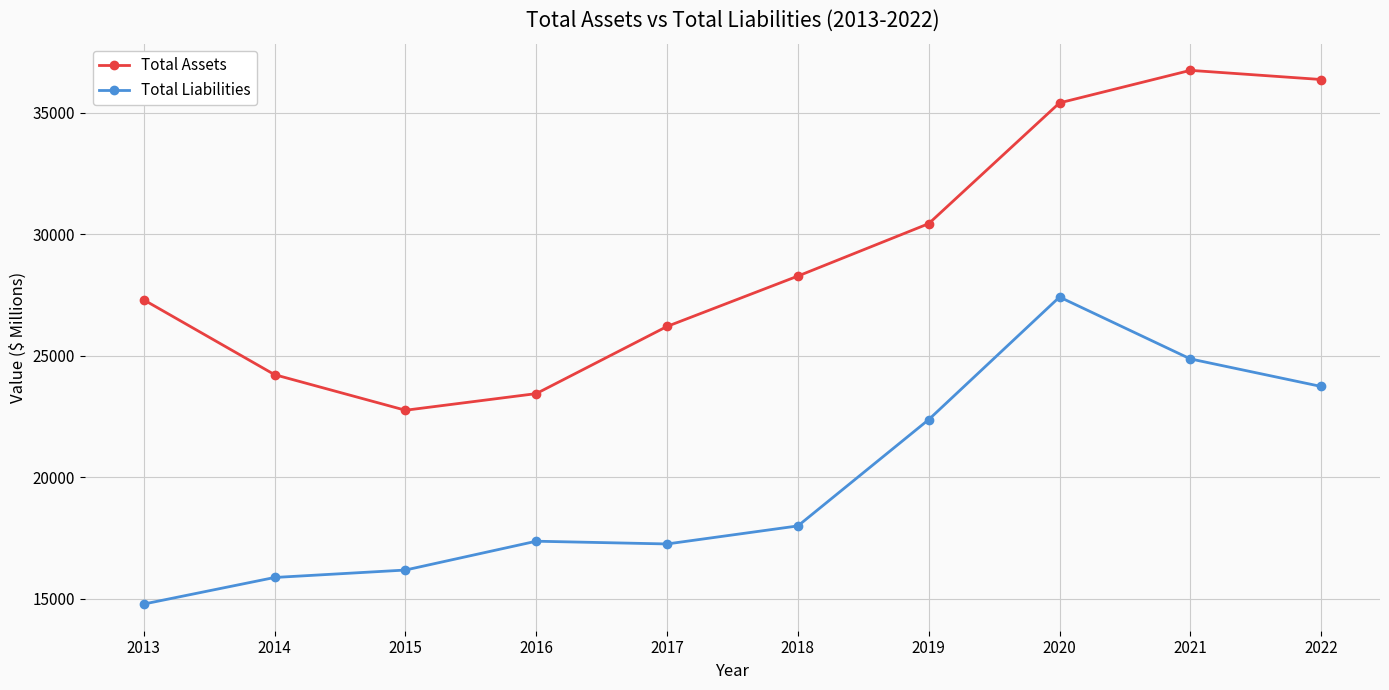

At which category is the sum across all series the highest?

2020